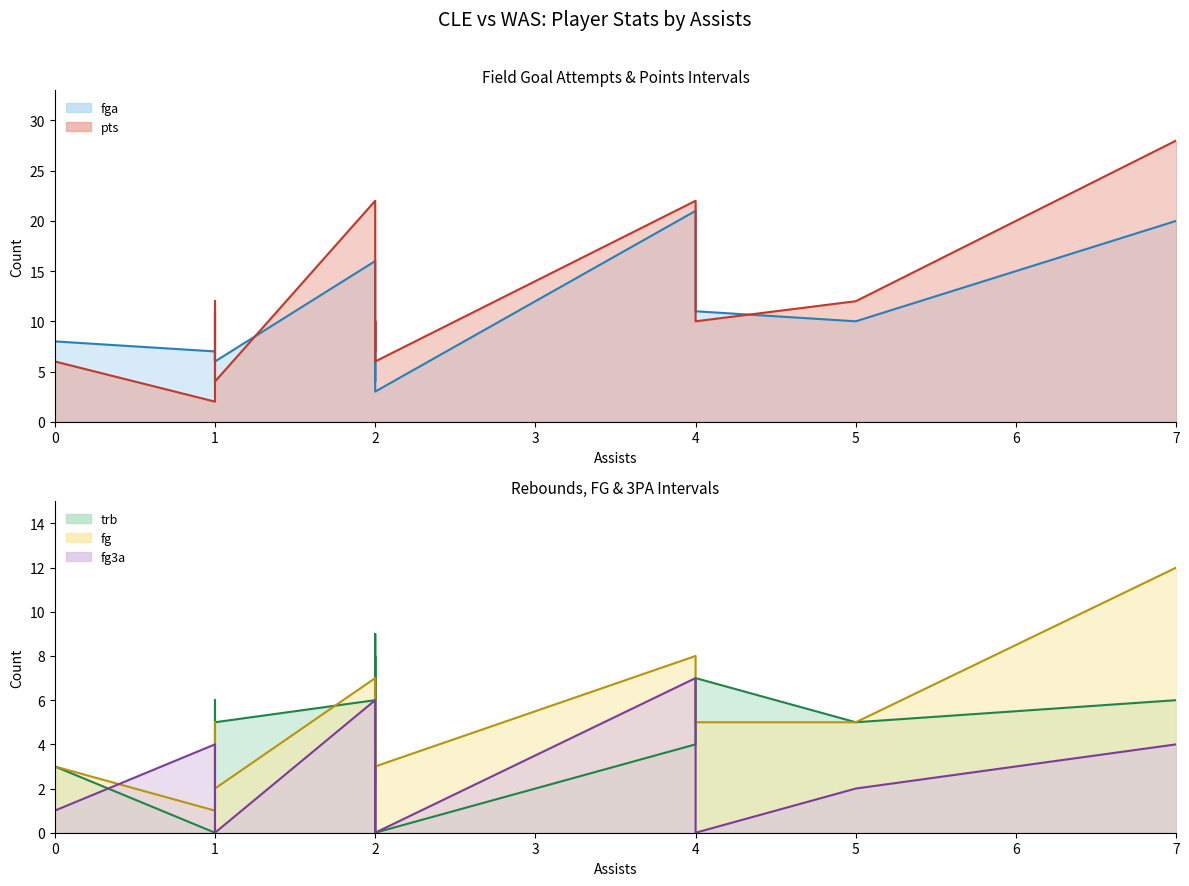

Reading right to left, extract all data points from this chart.

ast: 2	1	1	0	5	1	4	2	7	0	1	0	2	2	2	4	2
fga: 3	6	11	8	10	6	11	7	20	3	7	4	10	4	8	21	16
pts: 6	4	12	6	12	4	10	9	28	3	2	4	10	7	8	22	22
trb: 0	5	6	3	5	6	7	5	6	2	0	8	9	3	8	4	6
fg: 3	2	5	3	5	2	5	4	12	1	1	1	4	2	3	8	7
fg3a: 0	0	0	1	2	0	0	3	4	3	4	0	0	1	4	7	6